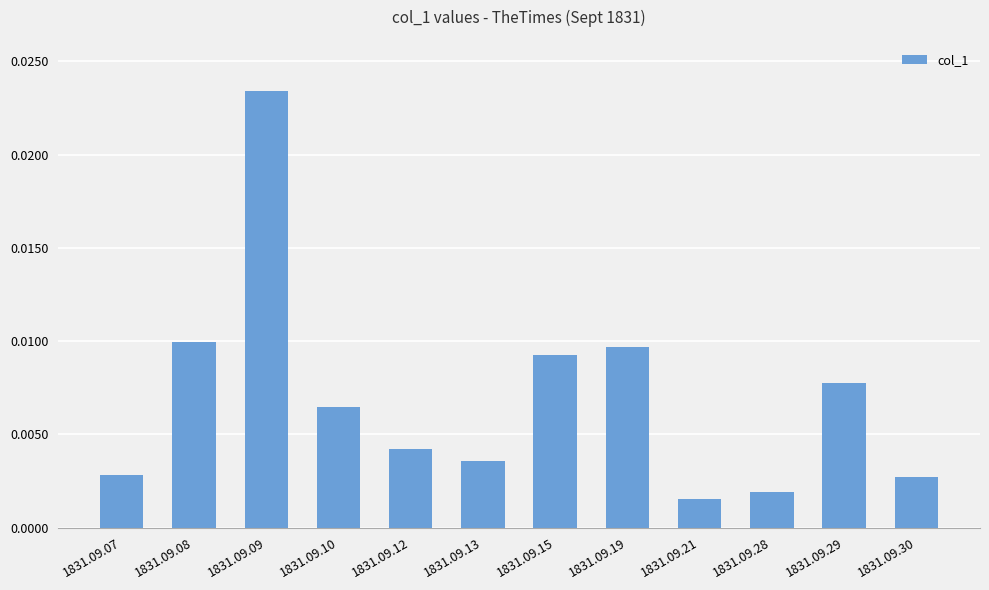

At which label is the value closest to 0?

1831.09.21